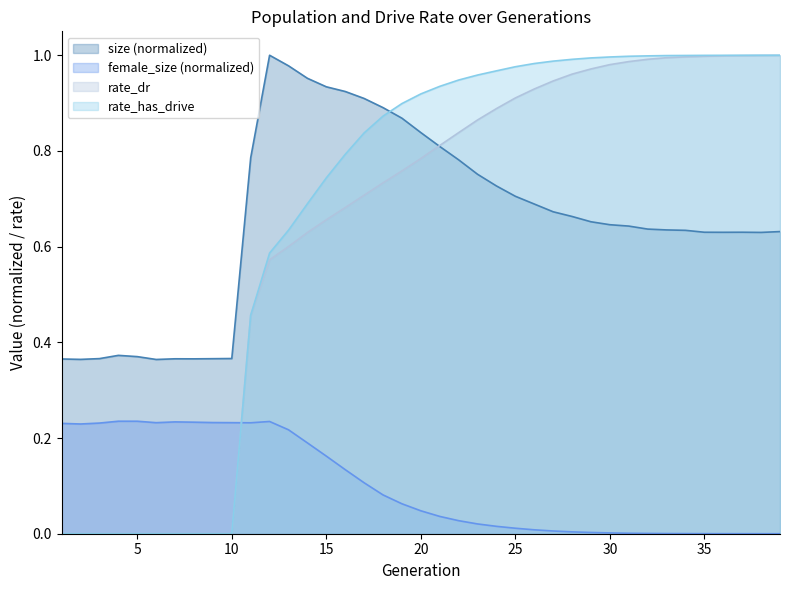

True or false: female_size and size cross at least once.

False